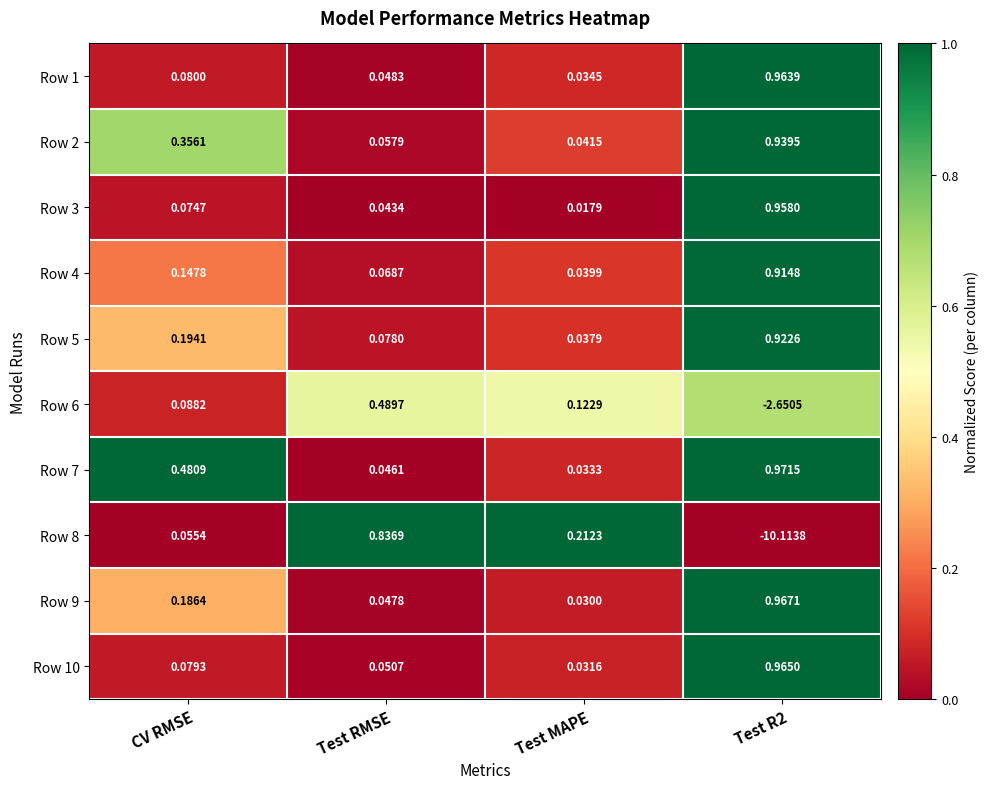

At which label is Row 6 closest to -1?

CV RMSE